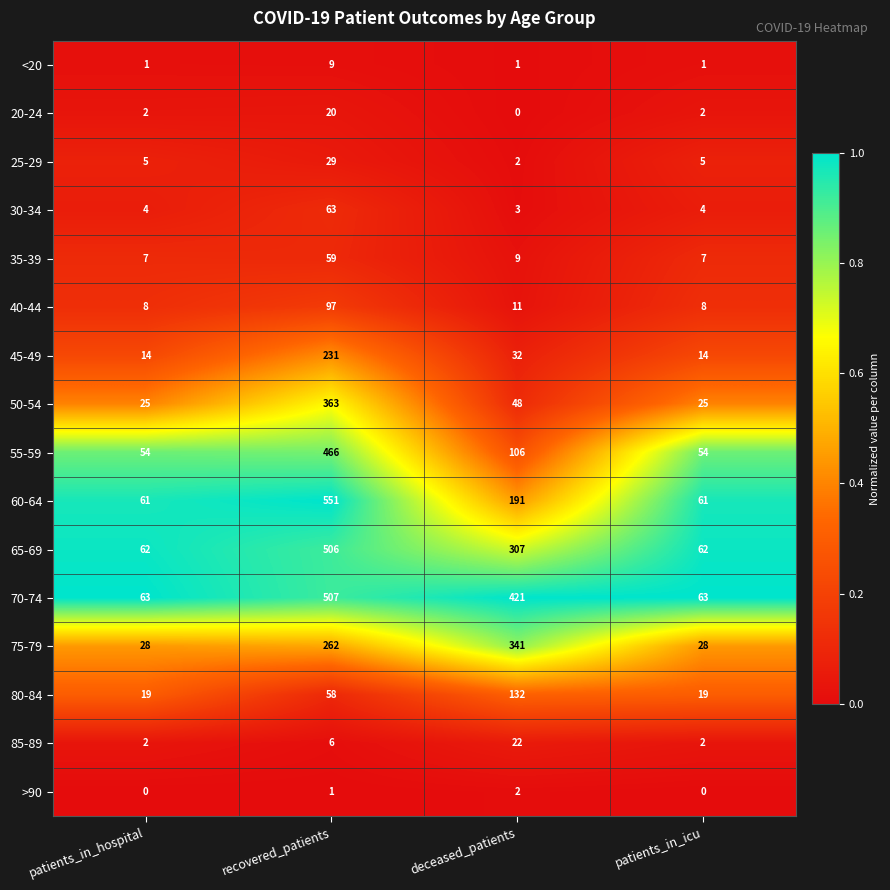

What is the difference between the second highest and second lowest values in the 85-89 series?

4